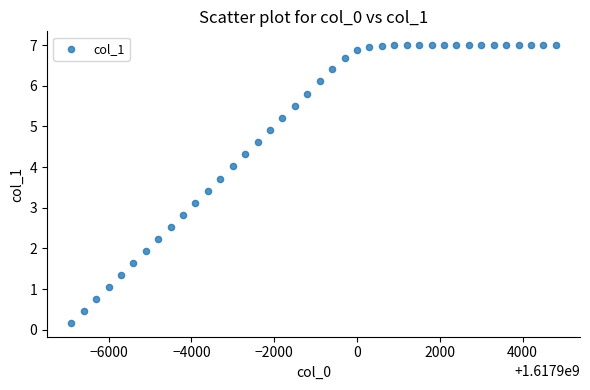

What is the range of Y values (max minus min)?

6.8